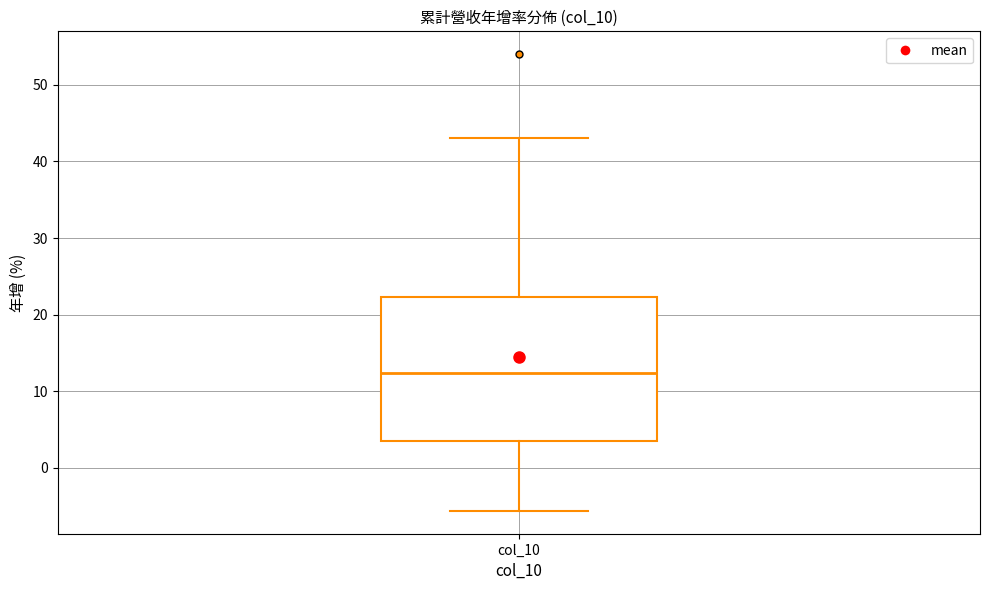

Where does the lower whisker of the box for col_10 end on the y-axis? The values are not printed on the chart, so give them approximately, as read against the axis.

-6